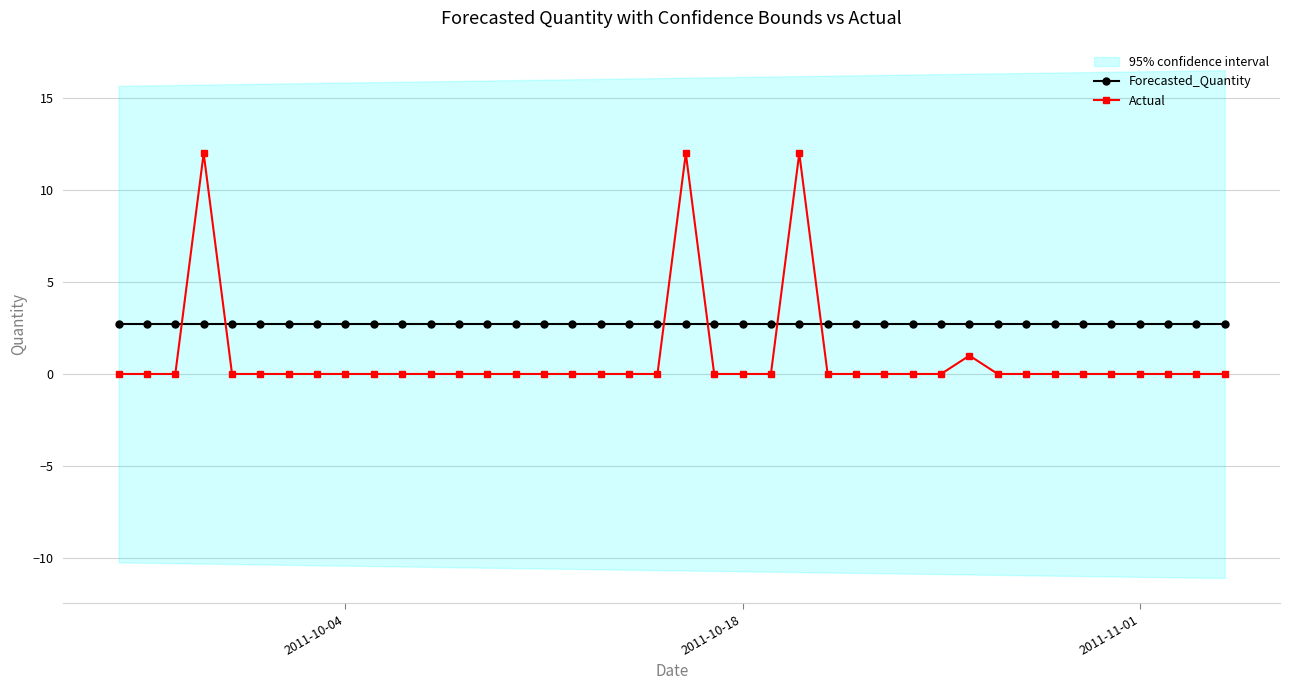

Rank the series by their average value, from highest to lowest.

Forecasted_Quantity, Actual